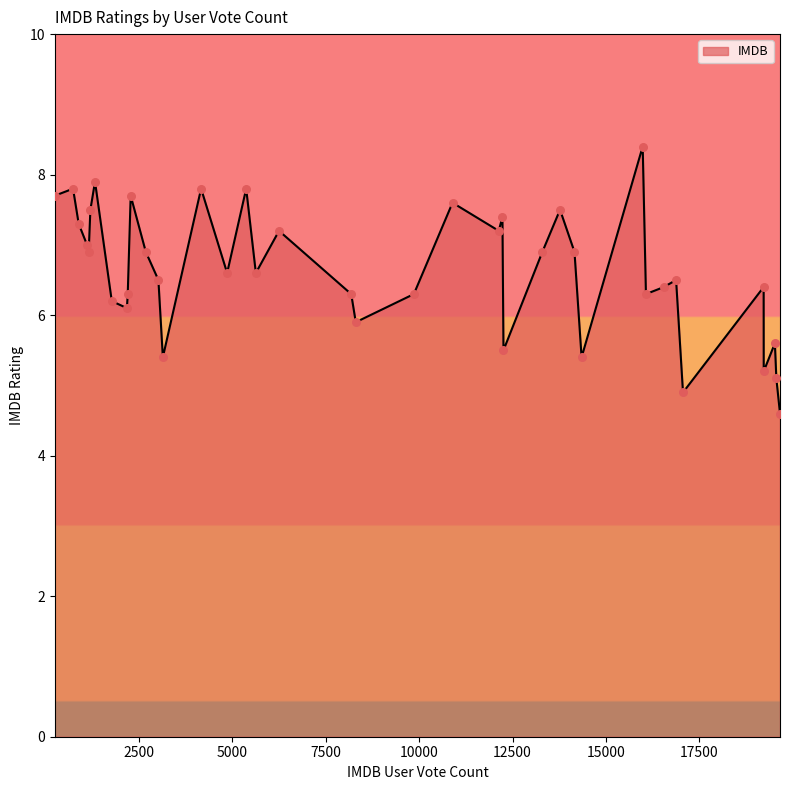

What is the smallest value displayed?

4.6